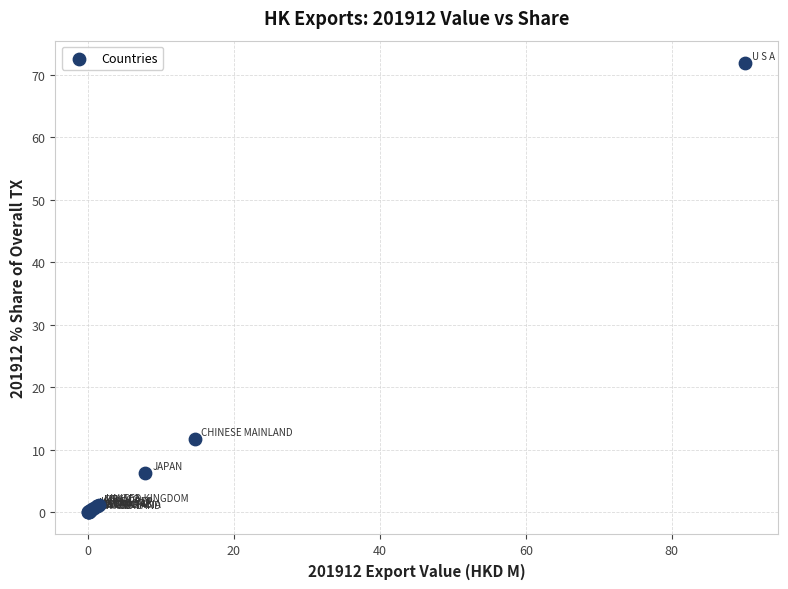

What Y value in the scatter plot is closest to 35?

11.7